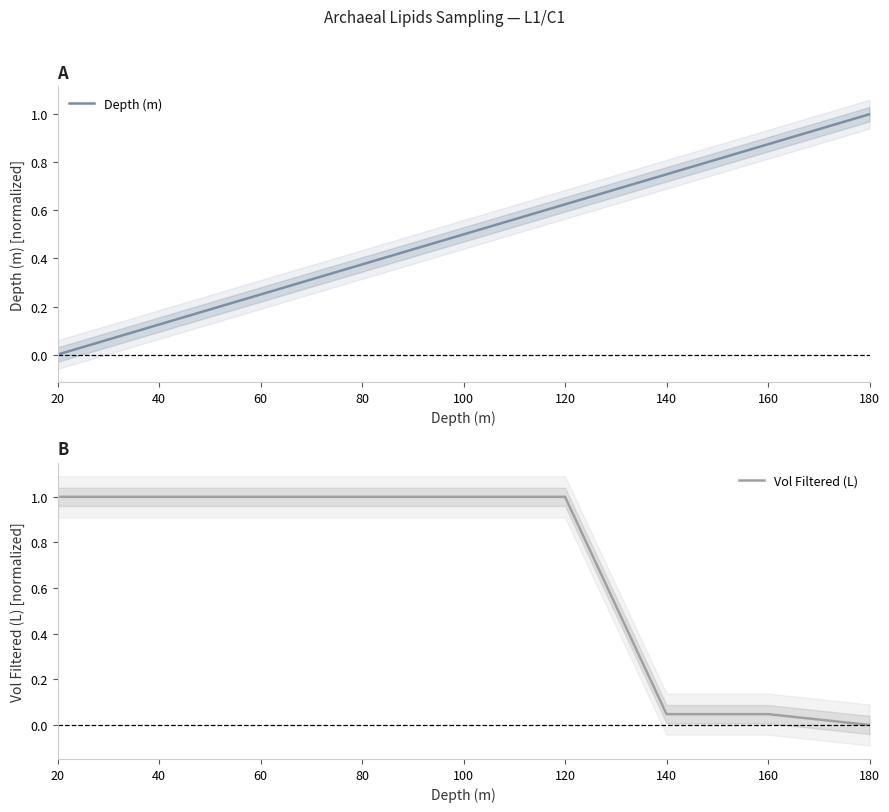

What is the spread (max minus min) of values at 120?

0.4